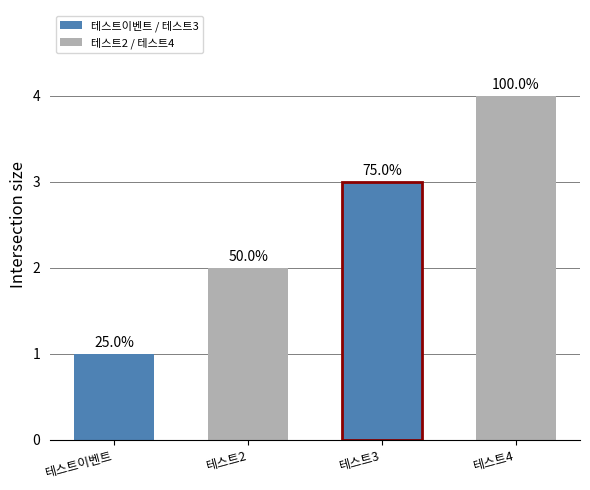

Rank the categories by value from lowest to highest.

테스트이벤트, 테스트2, 테스트3, 테스트4